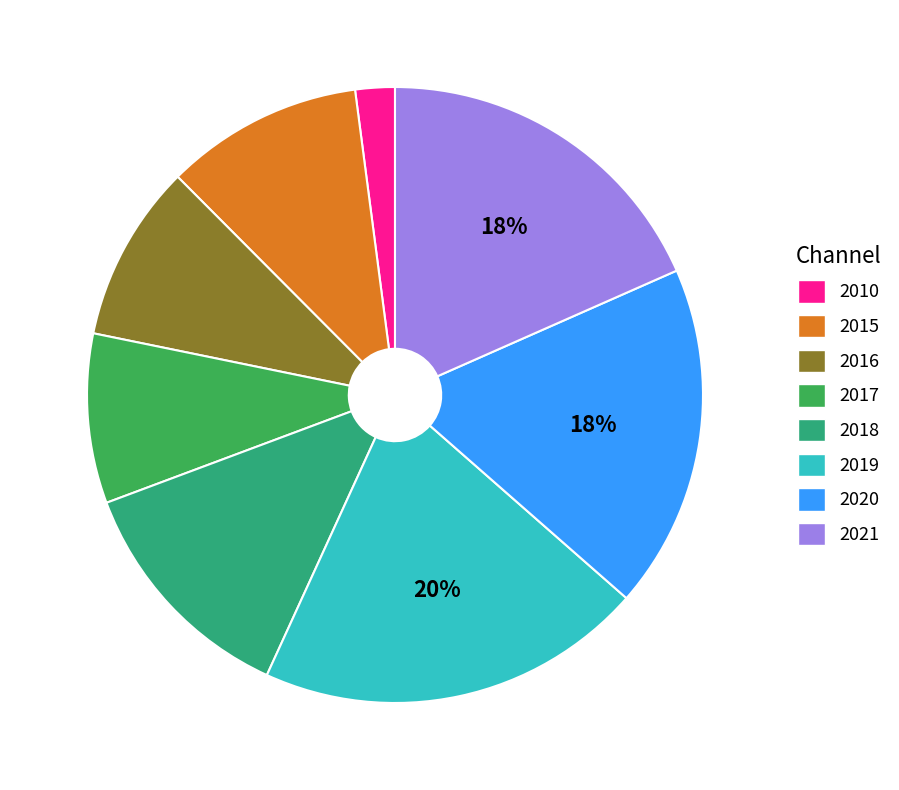

To the nearest percent, what is the combined percentage of 2010 and 2020?

20%